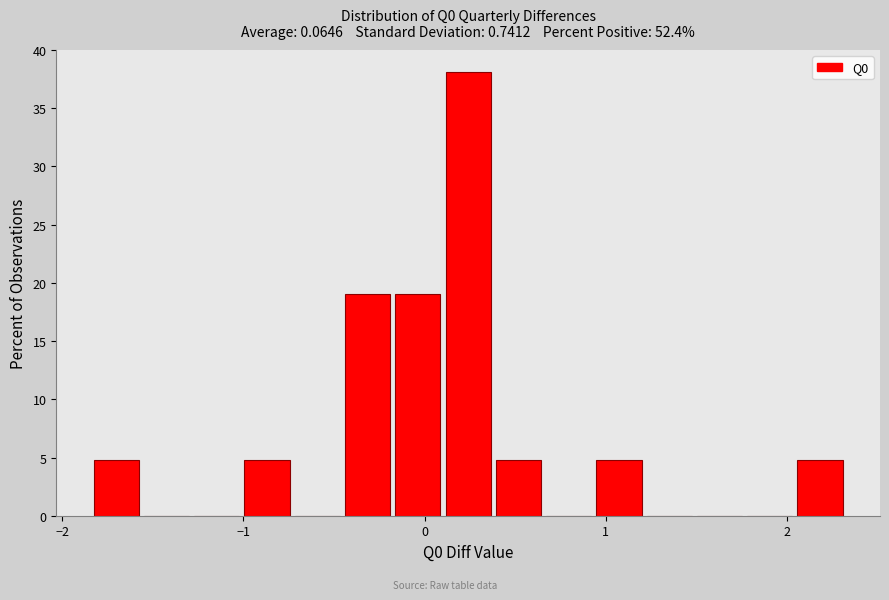

Read against the x-axis, roughly where is the centre of the tallest bar?

0.2